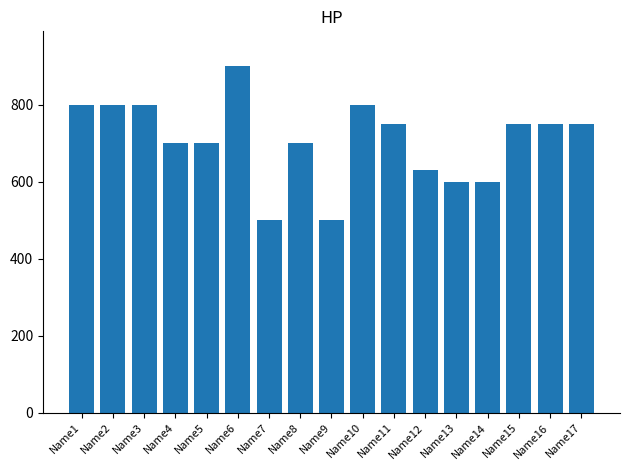

Reading left to right, what are all the values shown in this chart?

Name1=800	Name2=800	Name3=800	Name4=700	Name5=700	Name6=900	Name7=500	Name8=700	Name9=500	Name10=800	Name11=750	Name12=630	Name13=600	Name14=600	Name15=750	Name16=750	Name17=750